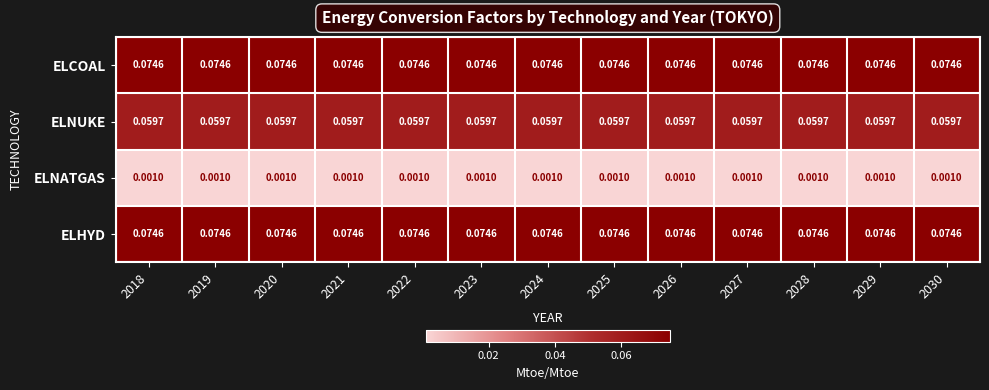

Is the value of ELNUKE at 2027 greater than the value of ELNATGAS at 2020?

Yes